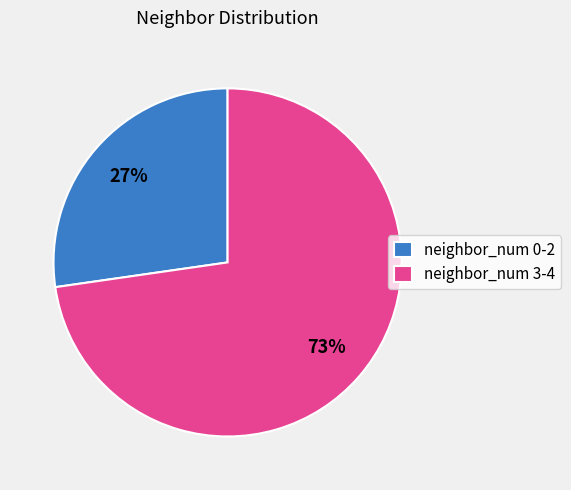

Rank the categories by value from lowest to highest.

neighbor_num 0-2, neighbor_num 3-4